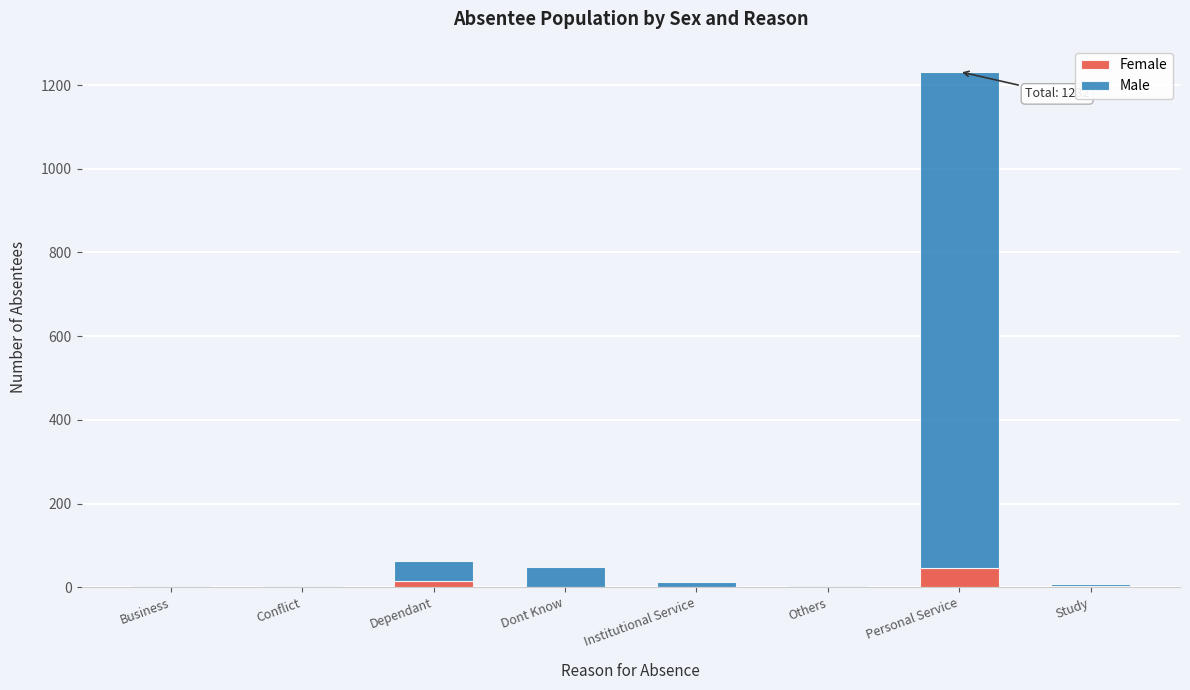

The Female series shows 46 at Personal Service. True or false?

True